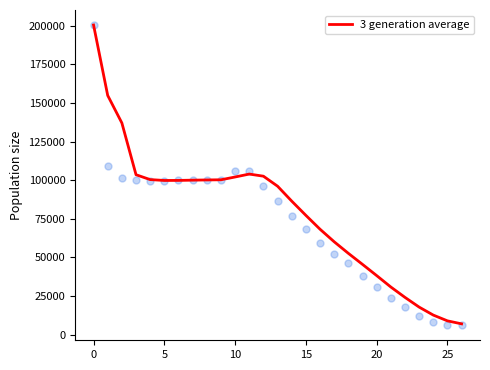

Which has a higher value, 17 or 25?

17